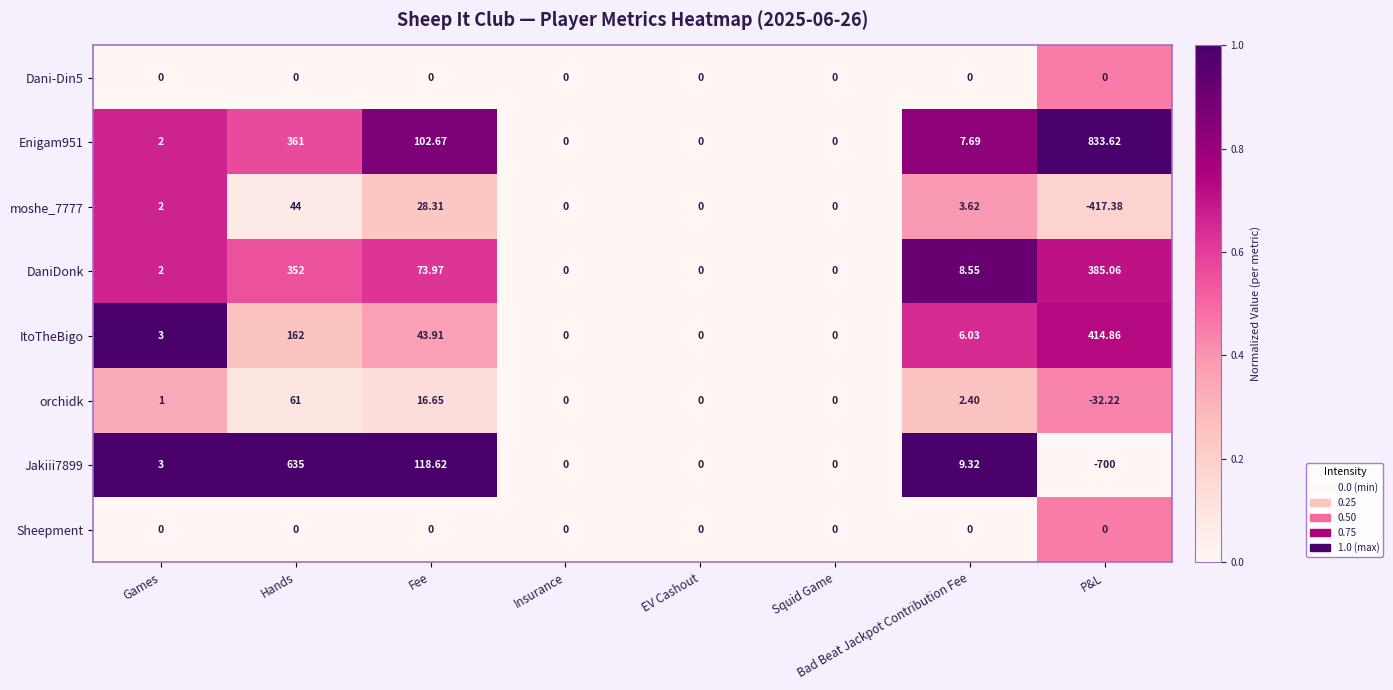

Where is DaniDonk nearest to the value 192?

Fee